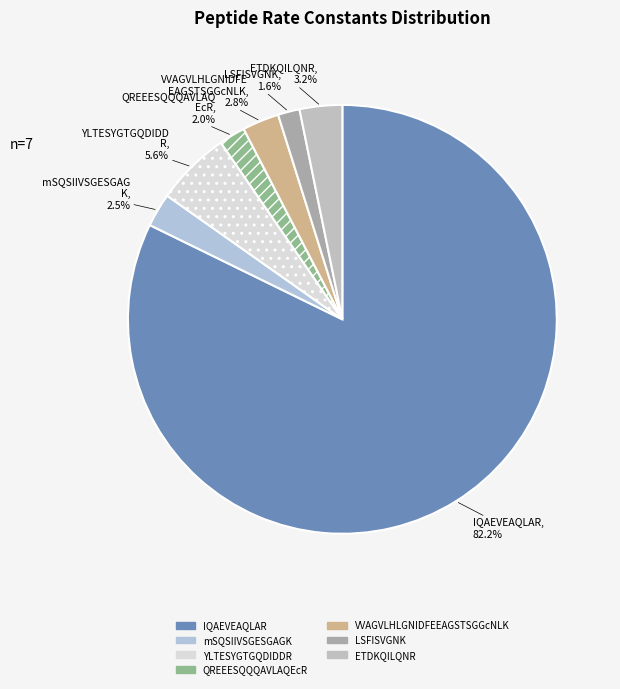

Rank the categories by value from highest to lowest.

IQAEVEAQLAR, YLTESYGTGQDIDDR, ETDKQILQNR, VVAGVLHLGNIDFEEAGSTSGGcNLK, mSQSIIVSGESGAGK, QREEESQQQAVLAQEcR, LSFISVGNK